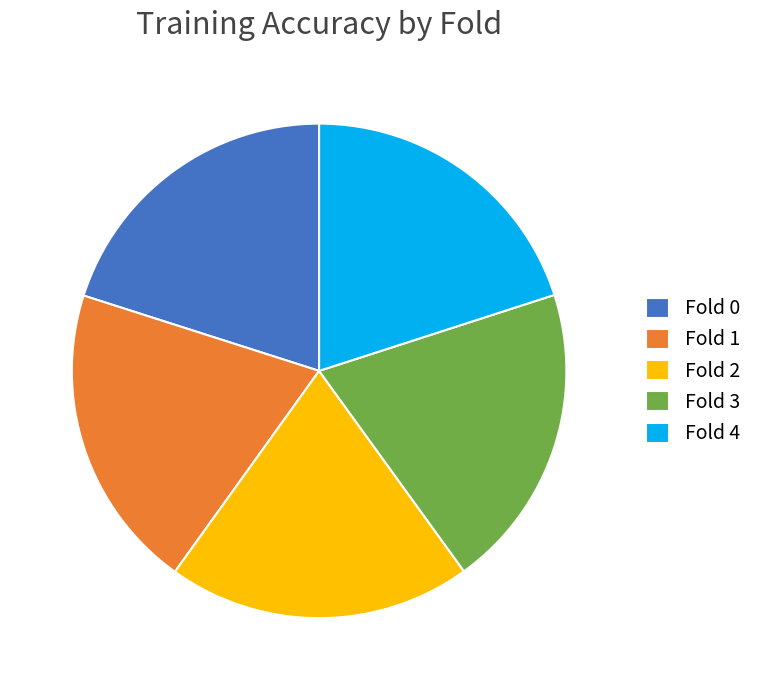

Combined, do Fold 1 and Fold 0 account for over 50%?

No